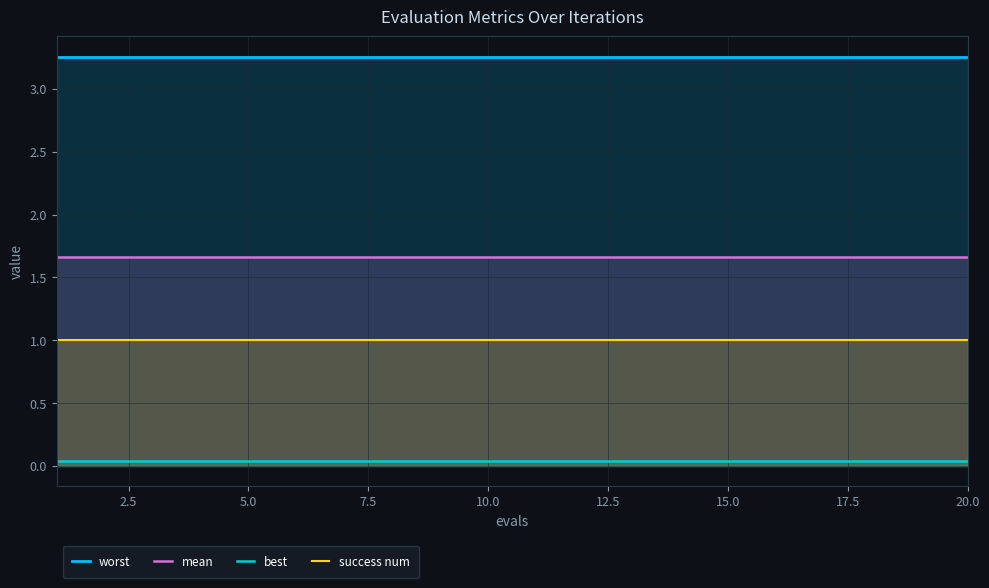

Reading left to right, what are all the values shown in this chart?

worst: 3.3	3.3	3.3	3.3	3.3	3.3	3.3	3.3	3.3	3.3	3.3	3.3	3.3	3.3	3.3	3.3	3.3	3.3	3.3	3.3
mean: 1.7	1.7	1.7	1.7	1.7	1.7	1.7	1.7	1.7	1.7	1.7	1.7	1.7	1.7	1.7	1.7	1.7	1.7	1.7	1.7
best: 0.0	0.0	0.0	0.0	0.0	0.0	0.0	0.0	0.0	0.0	0.0	0.0	0.0	0.0	0.0	0.0	0.0	0.0	0.0	0.0
success num: 1.0	1.0	1.0	1.0	1.0	1.0	1.0	1.0	1.0	1.0	1.0	1.0	1.0	1.0	1.0	1.0	1.0	1.0	1.0	1.0